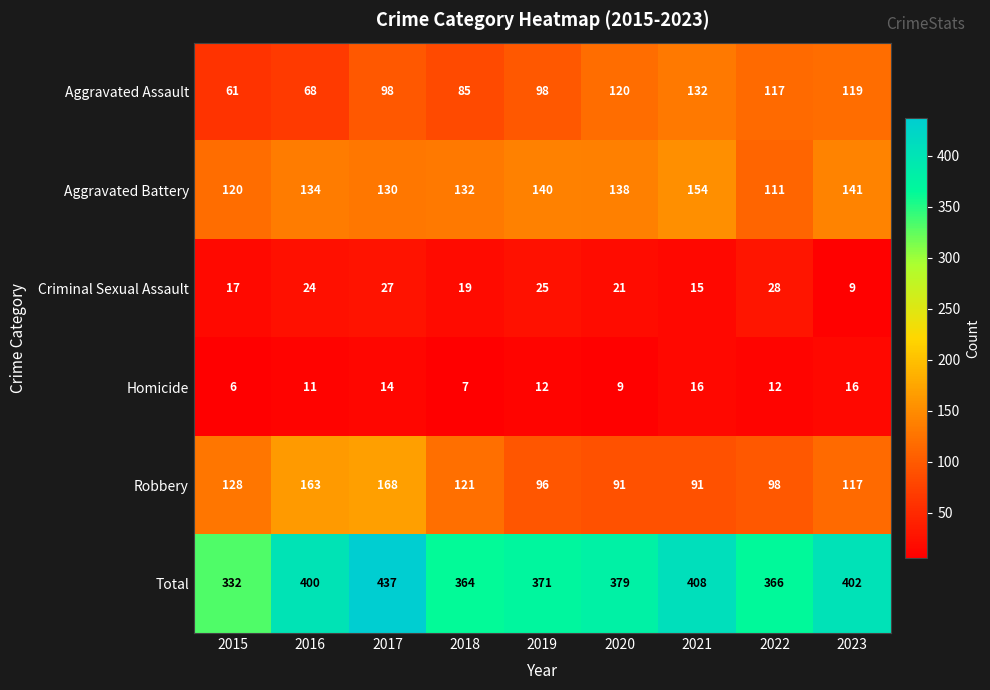

Is it true that Homicide equals 9 at 2020?

True